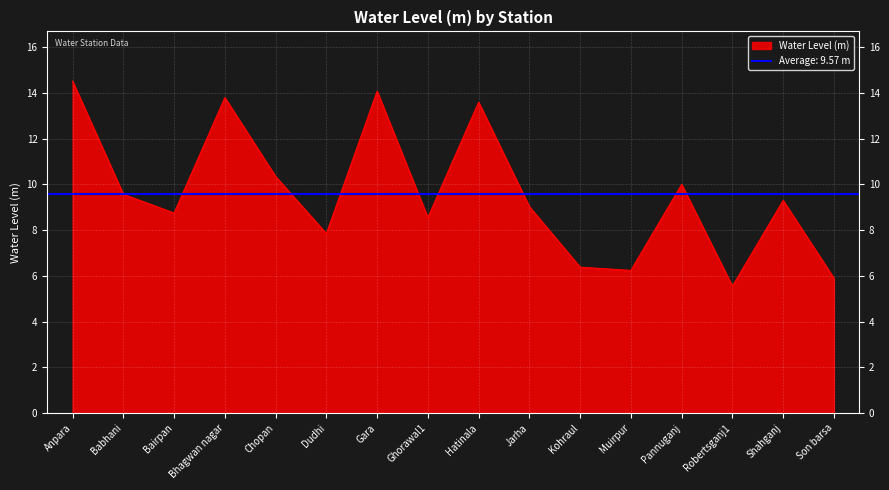

Which category has the highest value across all series?

Anpara